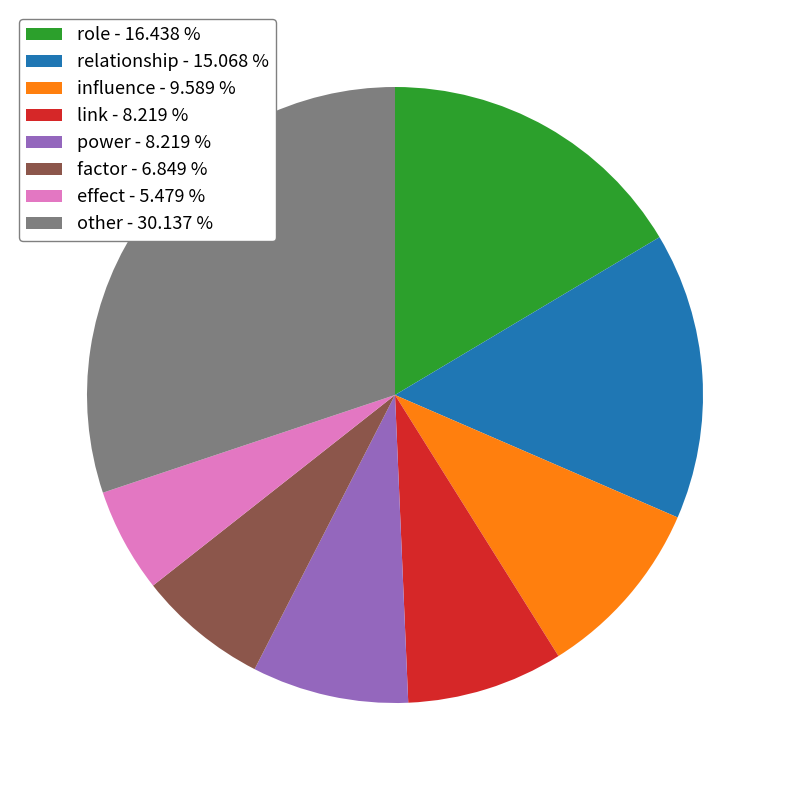

What is the largest slice in the pie chart?

other